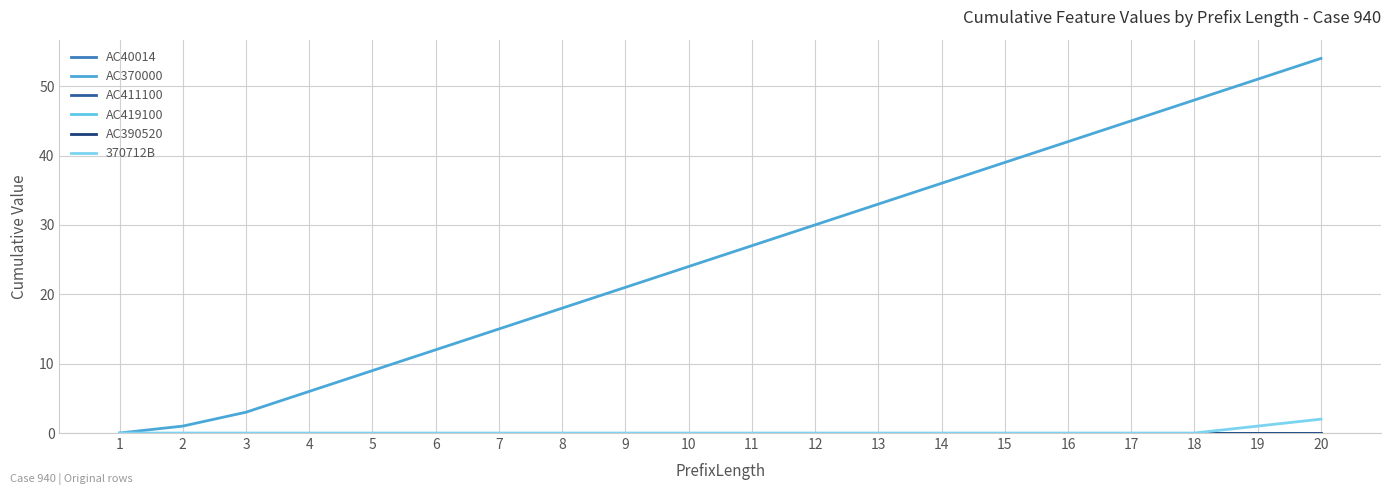

Does the chart have visible grid lines?

Yes